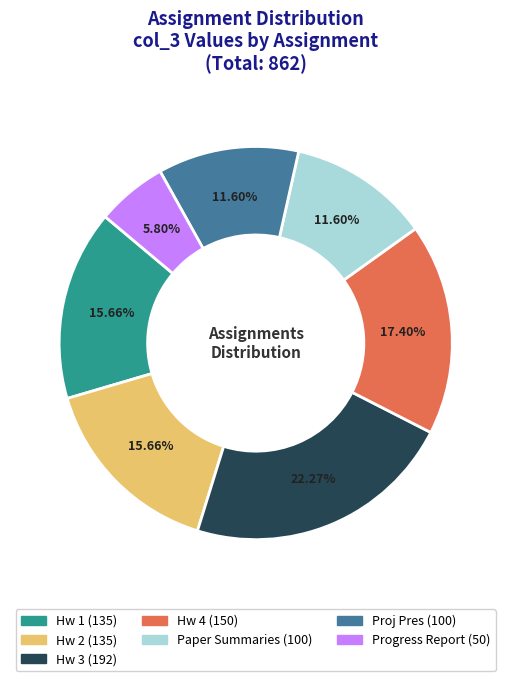

Is it true that Hw 1 is 9% of the pie?

False